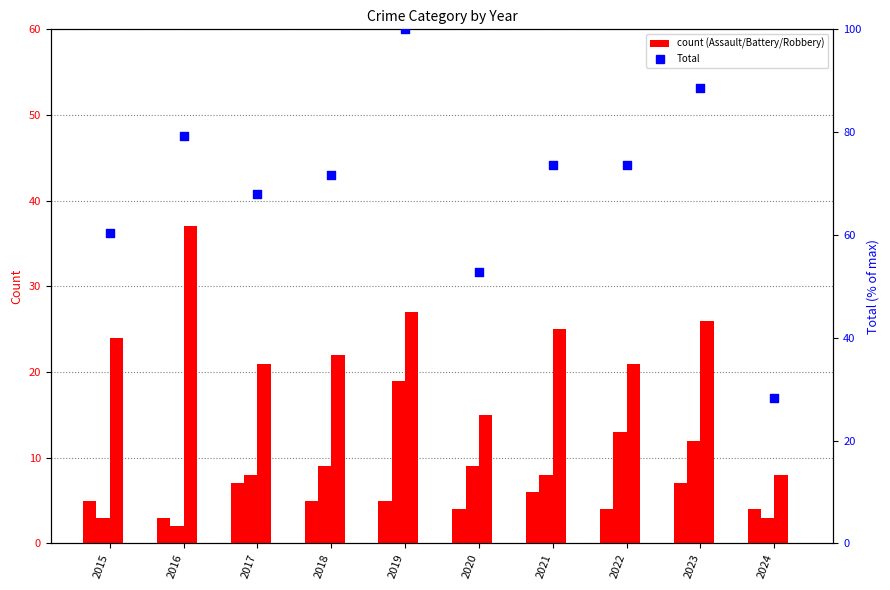

Which series has the largest total across all categories?

Total